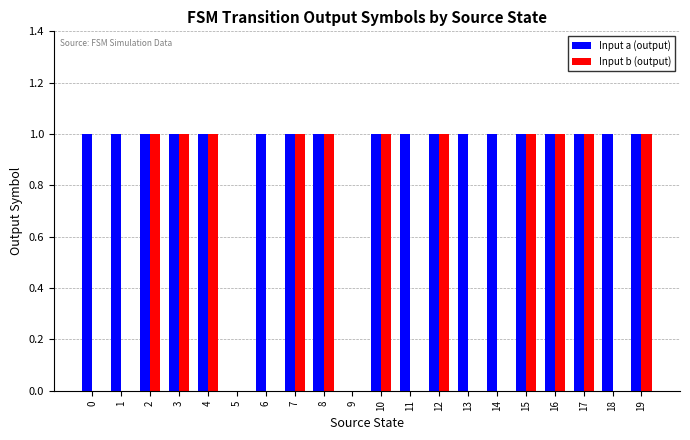

The value of Input a (output) at 5 is 0. True or false?

True